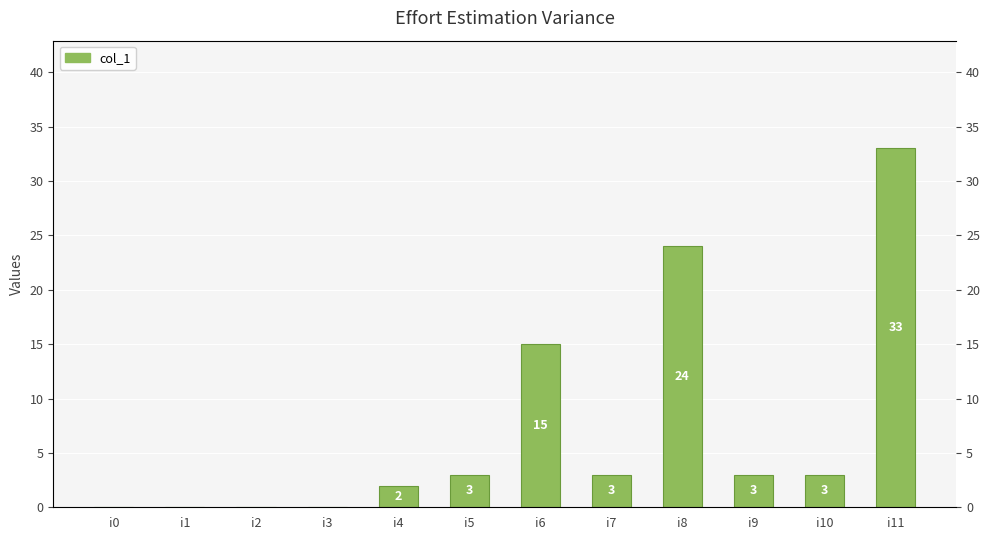

Reading left to right, what are all the values shown in this chart?

0	0	0	0	2	3	15	3	24	3	3	33